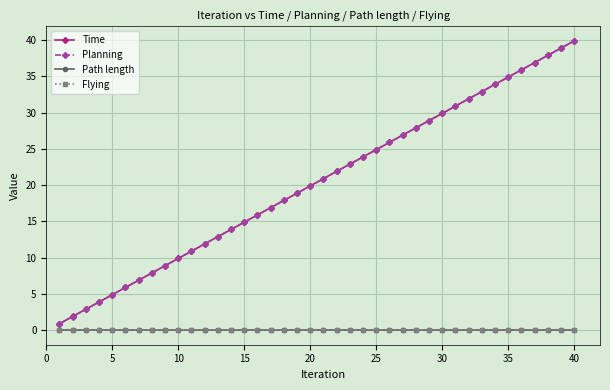

Does the chart have visible grid lines?

Yes